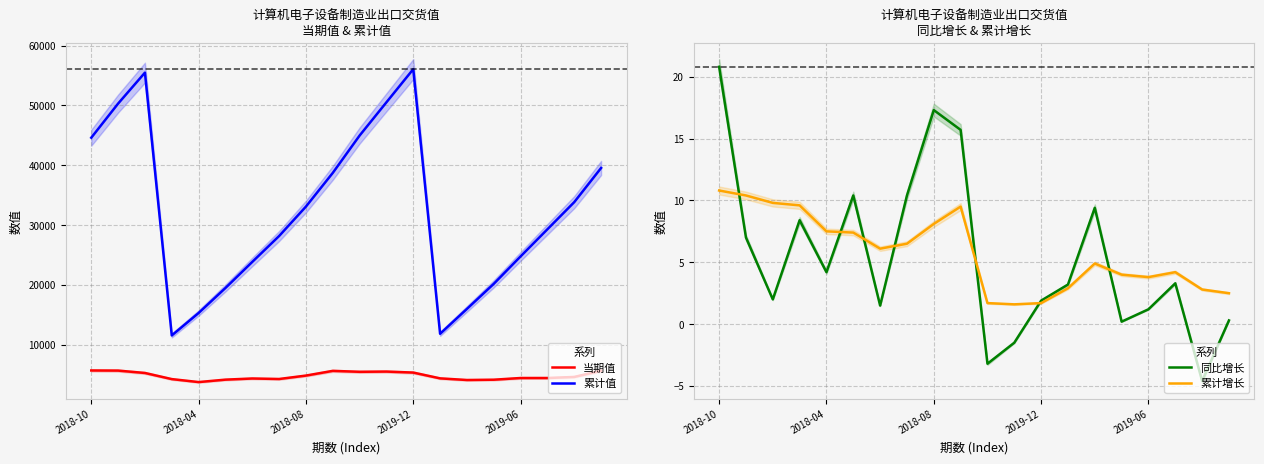

How many series are shown in this chart?

4